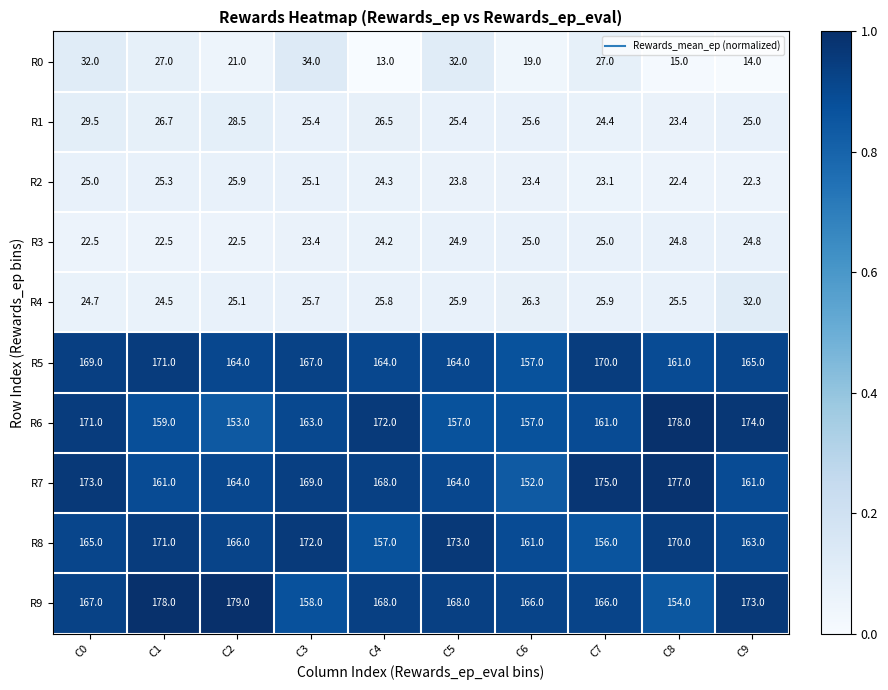

What is the total value across all series at C2?

949.0